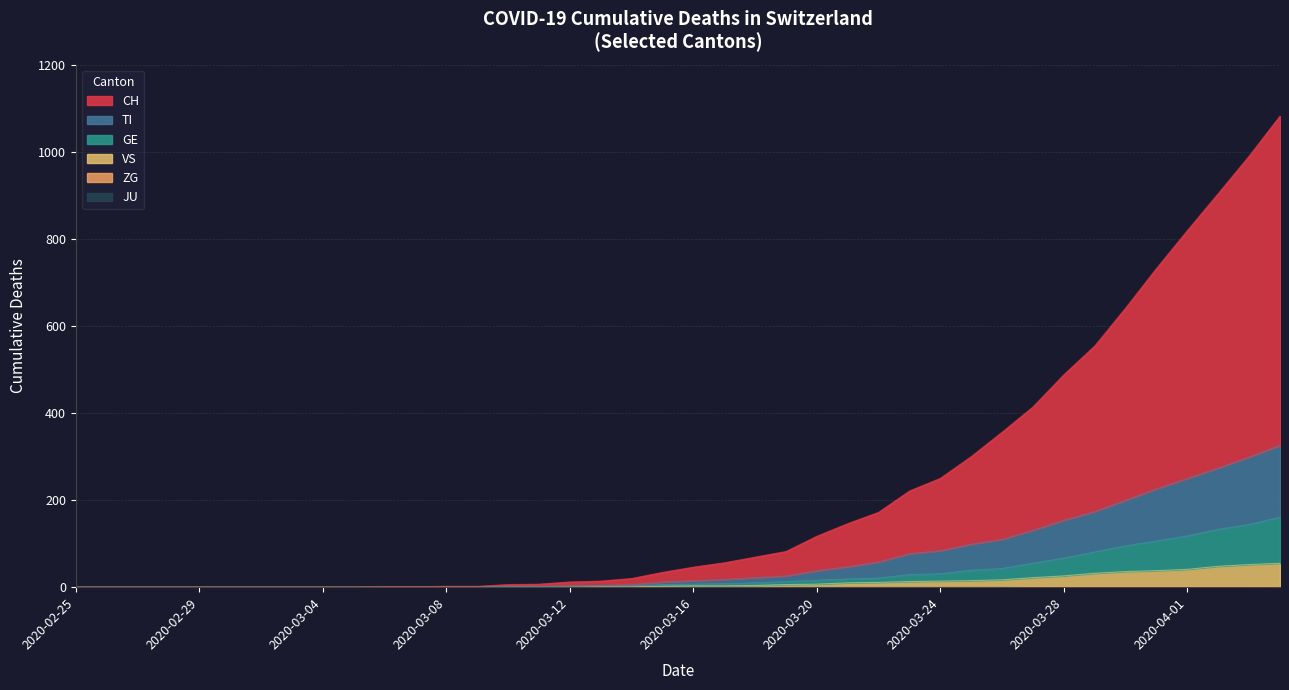

Does the chart display data point markers on the line(s)?

No